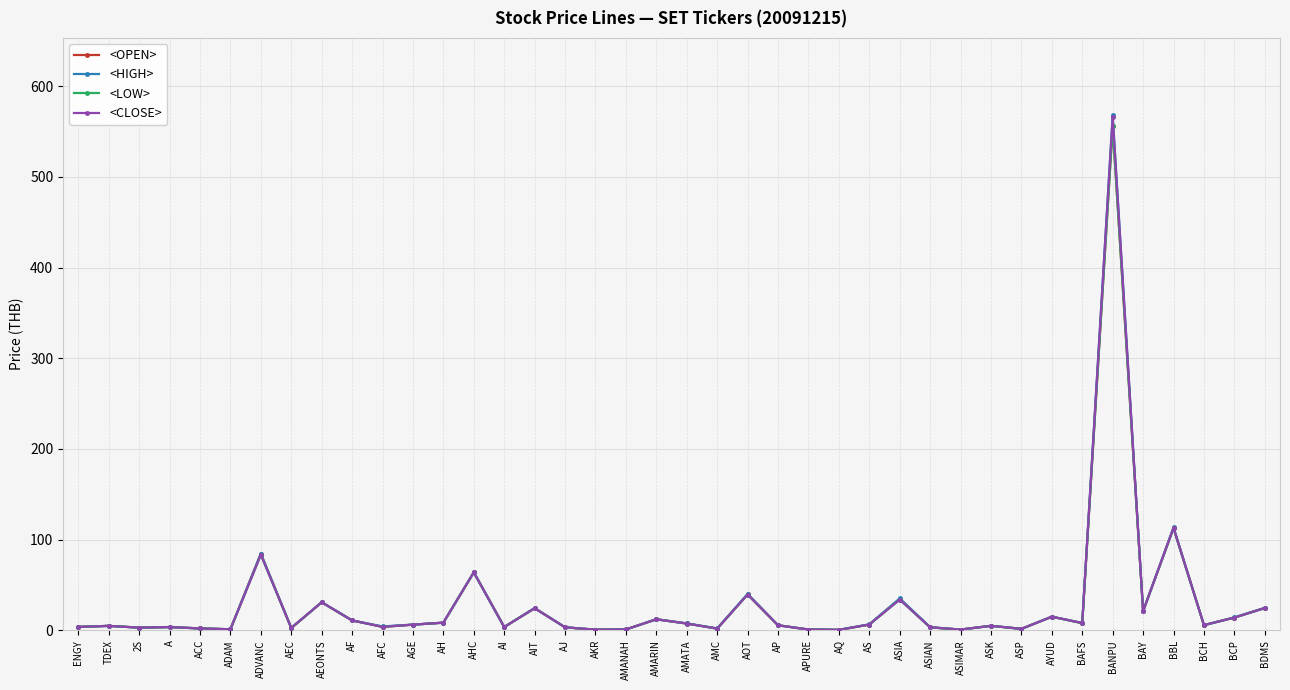

List the series in order of their overall mean, highest first.

<HIGH>, <CLOSE>, <OPEN>, <LOW>